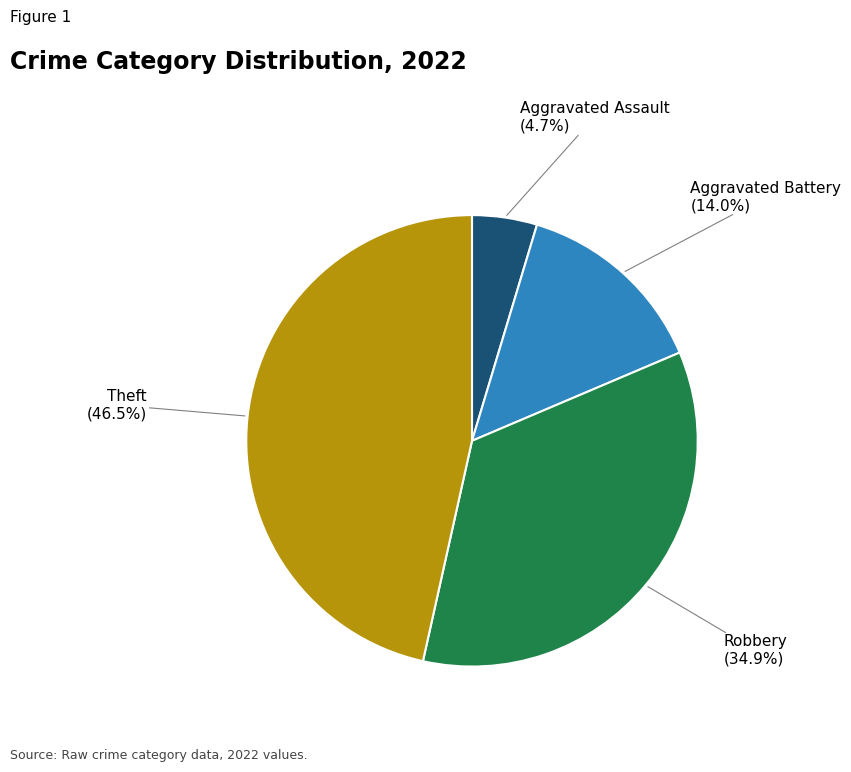

Is there any slice that represents more than half of the pie?

No